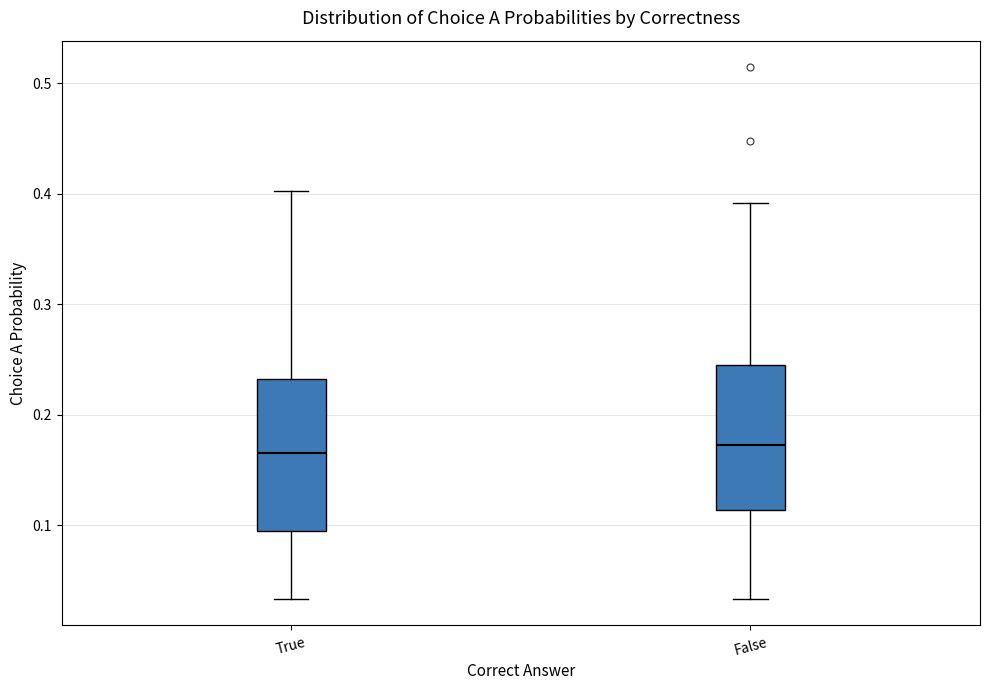

Where does the median line of the box for False sit on the y-axis? The values are not printed on the chart, so give them approximately, as read against the axis.

0.17